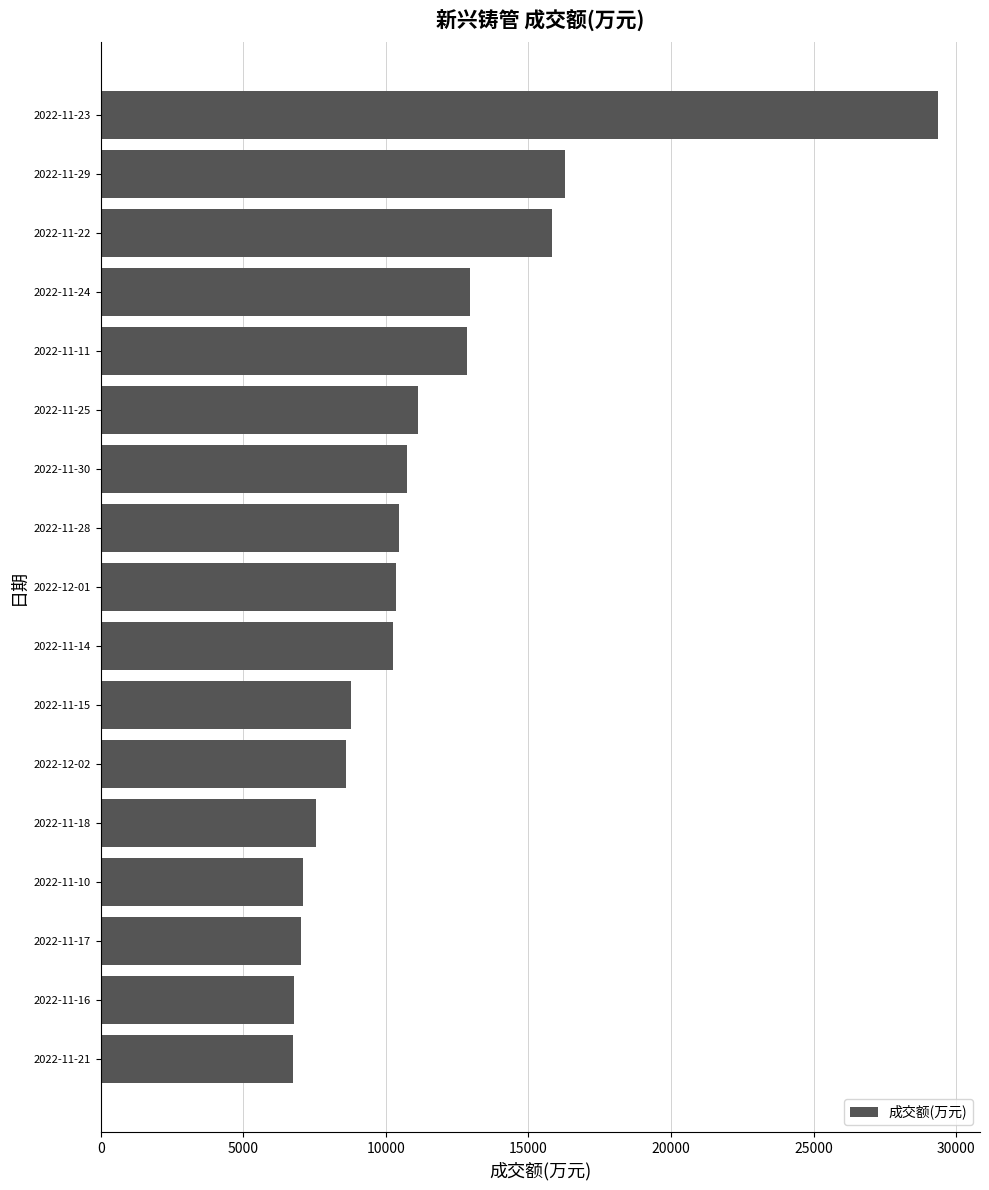

Is it true that the value at 2022-11-23 is 29370?

True